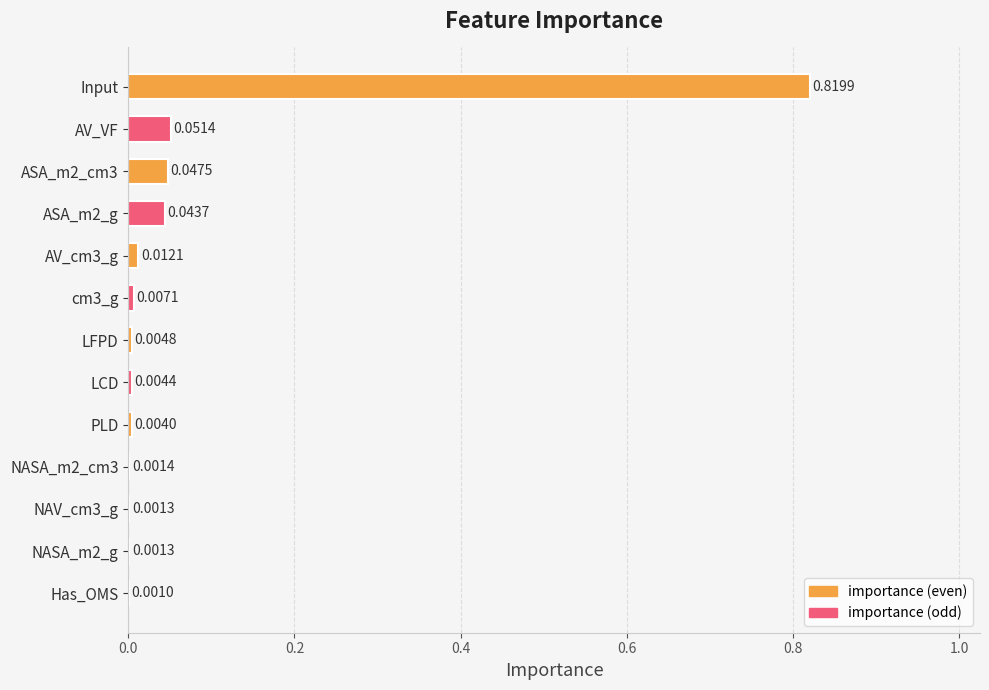

At which category does the chart reach its peak across all series?

Input